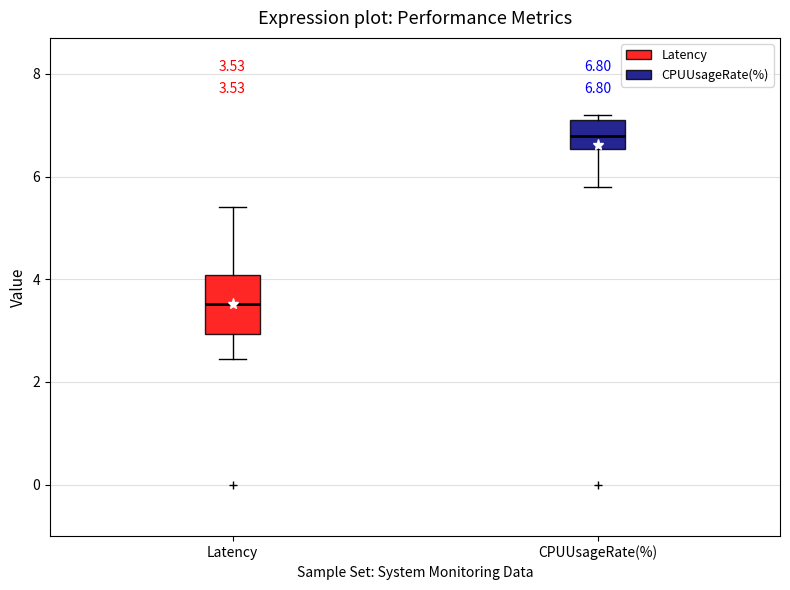

Which box is the tallest, from its lower edge to its upper edge?

Latency